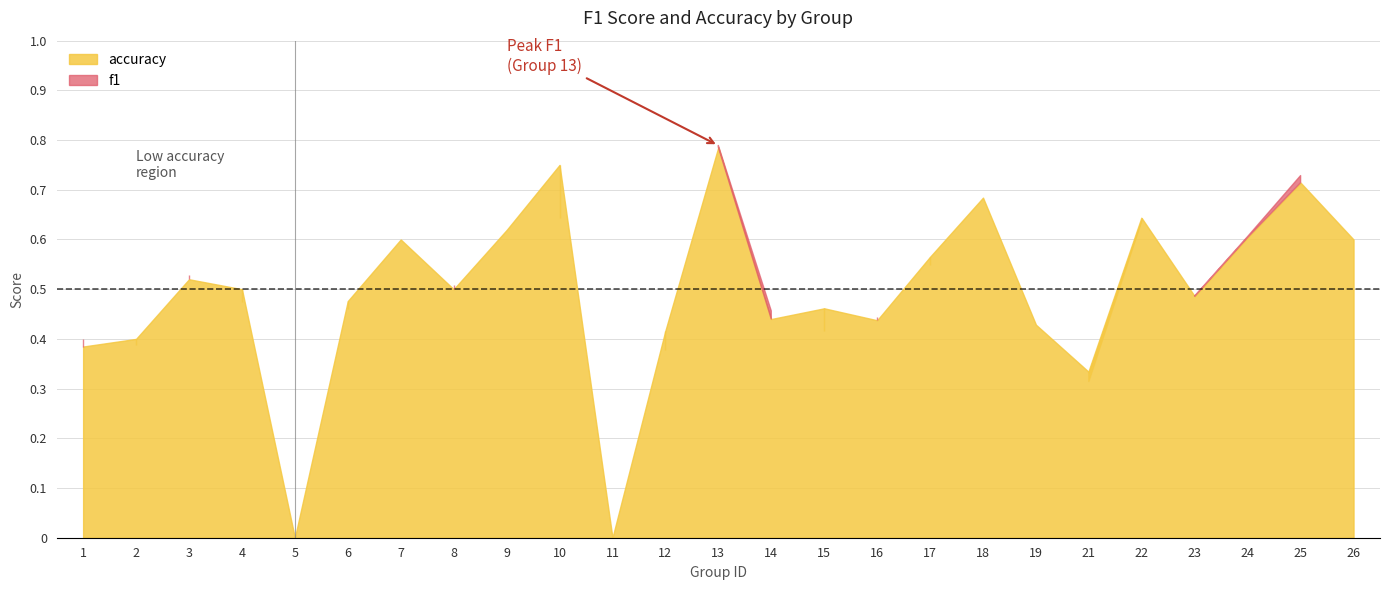

How many times do f1 and accuracy cross each other?

8